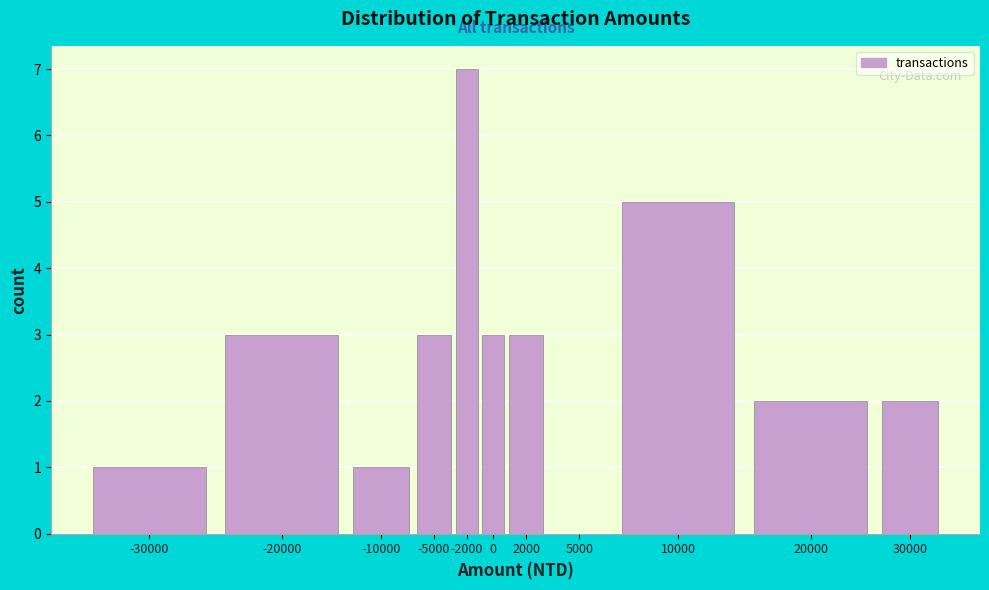

Reading left to right, list all the values displayed in this chart.

-30000=1	-20000=3	-10000=1	-5000=3	-2000=7	0=3	2000=3	5000=0	10000=5	20000=2	30000=2